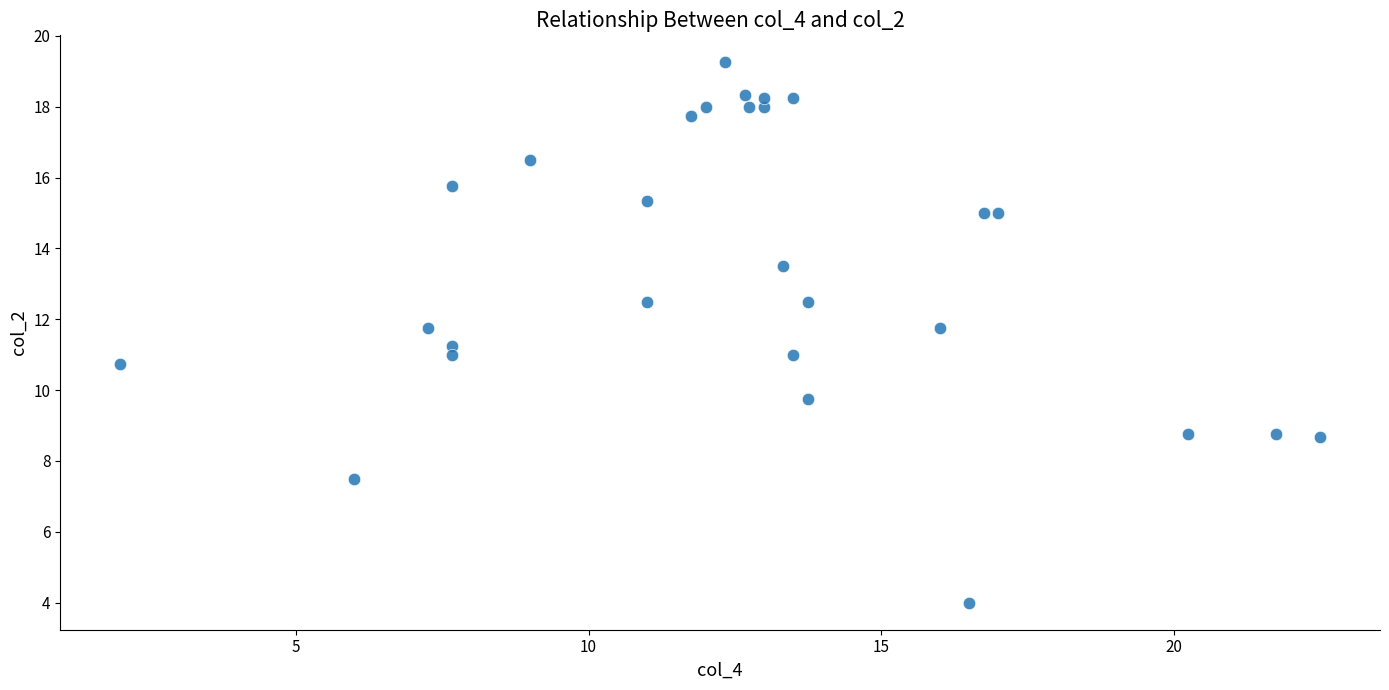

What is the range of X values (max minus min)?

20.5